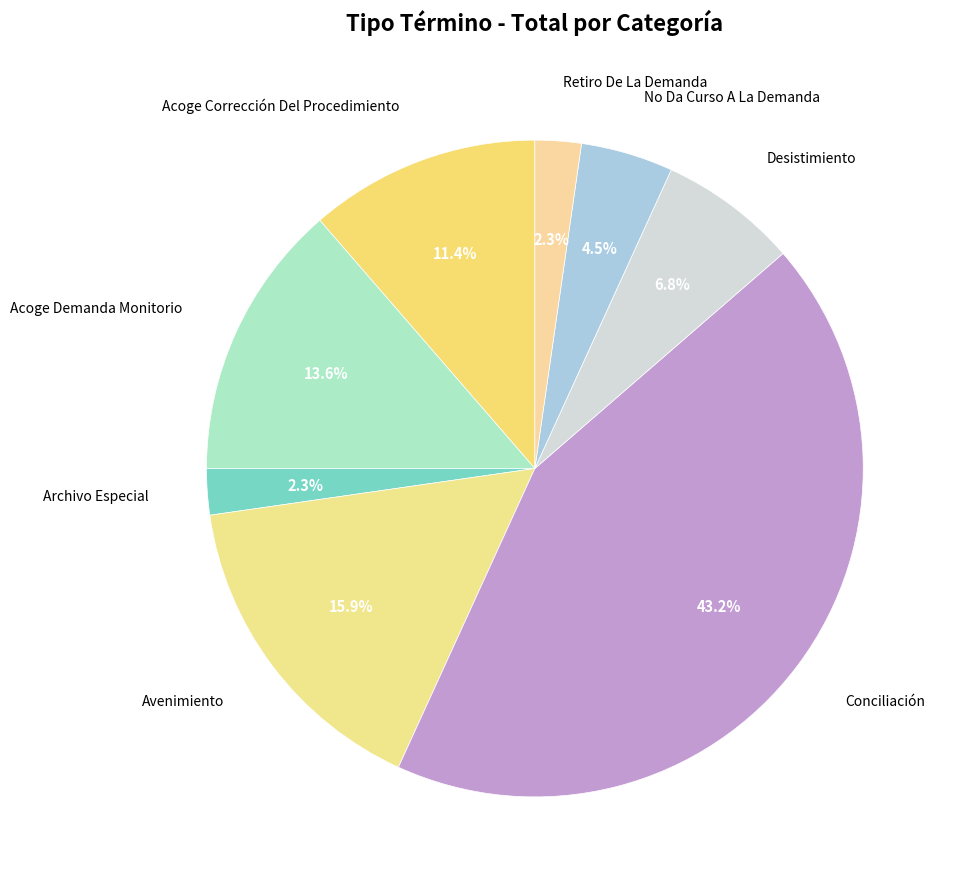

True or false: Acoge Demanda Monitorio accounts for 19% of the total.

False